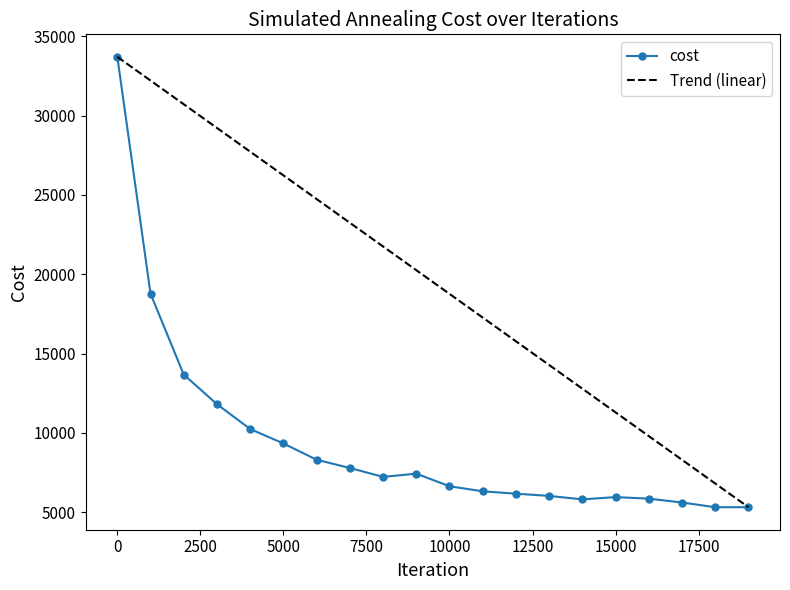

What is the highest value of the cost series?

33711.1